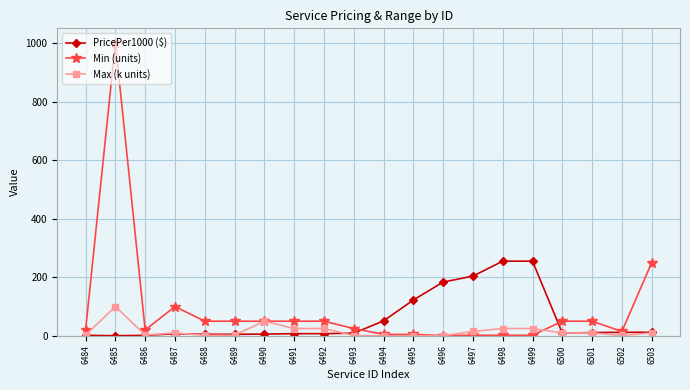

Is it true that PricePer1000 ($) equals 74.4 at 6495?

False